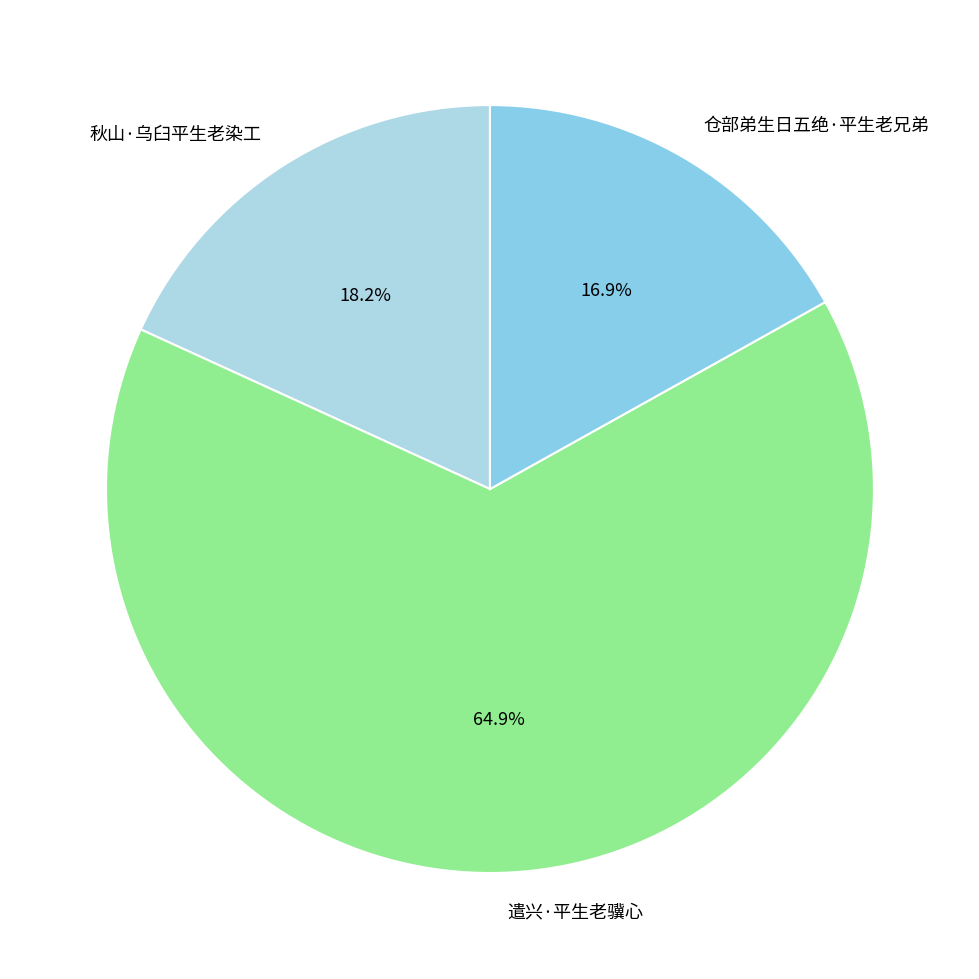

Rank the categories by value from lowest to highest.

仓部弟生日五绝·平生老兄弟, 秋山·乌臼平生老染工, 遣兴·平生老骥心